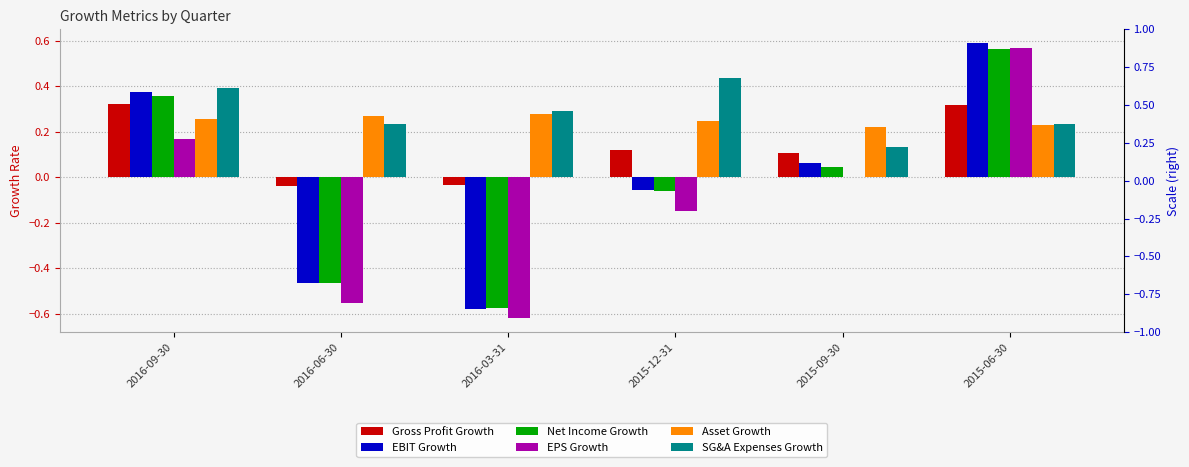

What is the label of the 4th bar from the right?

2016-03-31